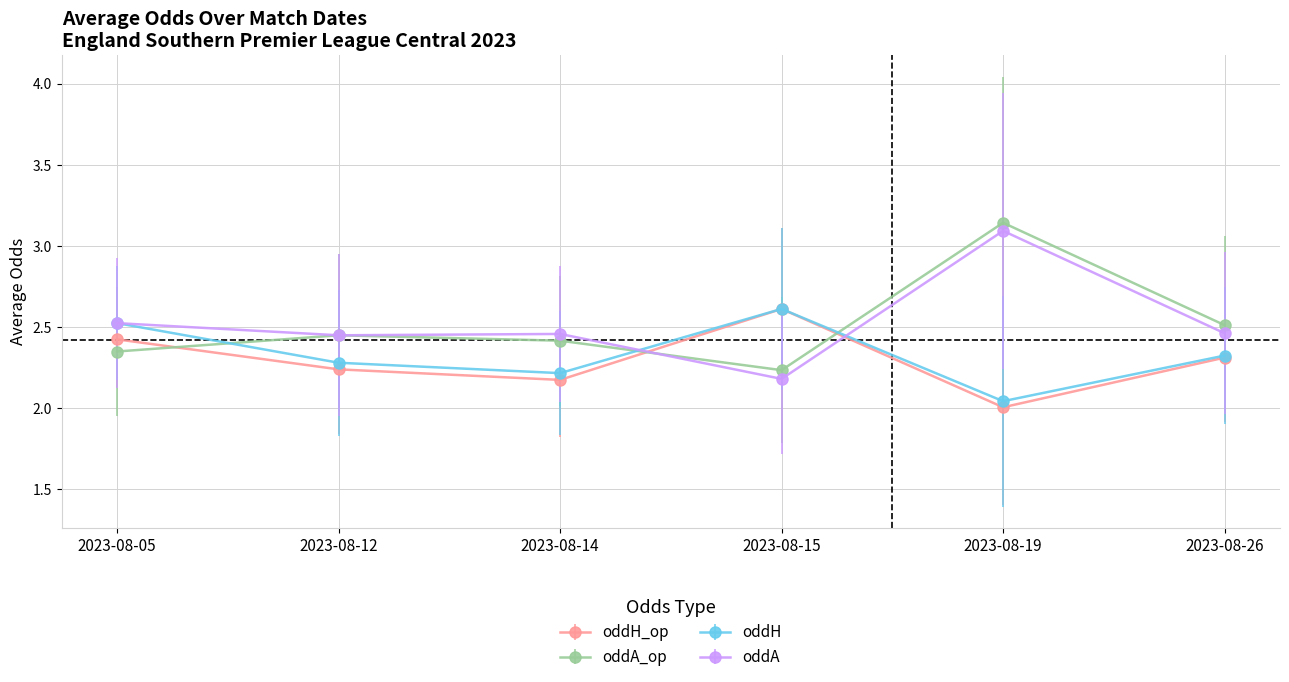

Which category has the lowest value across all series?

2023-08-19